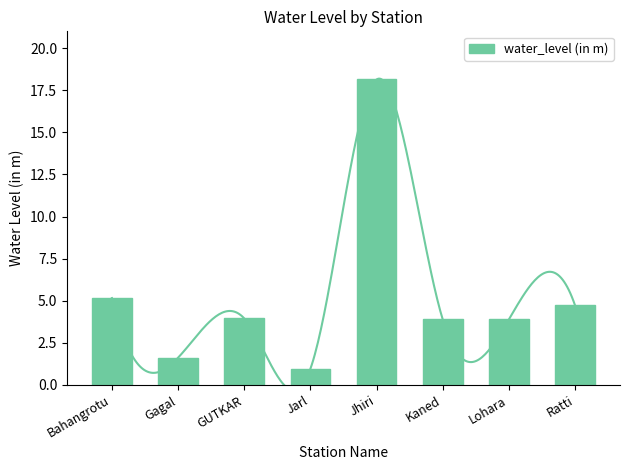

List the labels in order of value, largest first.

Jhiri, Bahangrotu, Ratti, GUTKAR, Kaned, Lohara, Gagal, Jarl